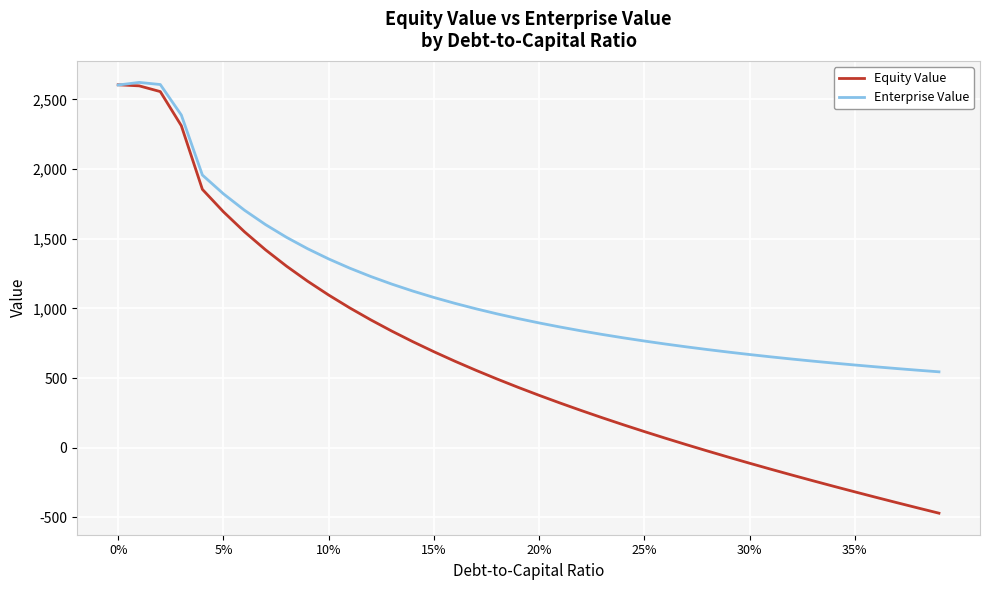

What is the highest value of the Equity Value series?

2605.4